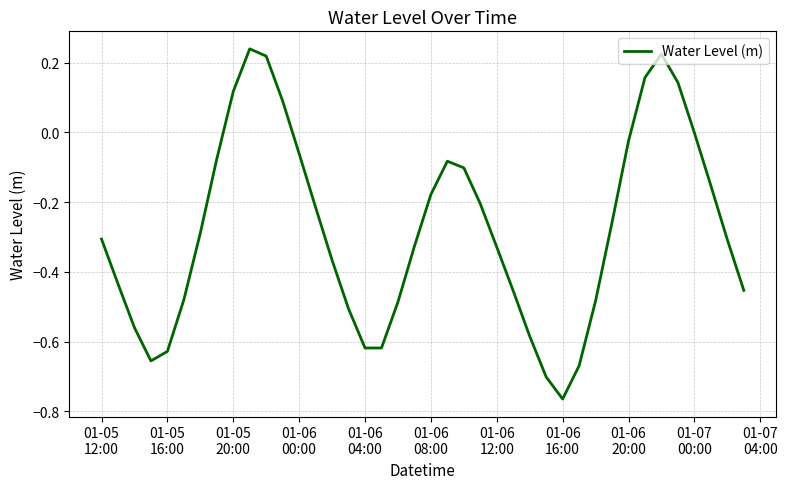

What is the difference between the maximum and minimum values?

1.0